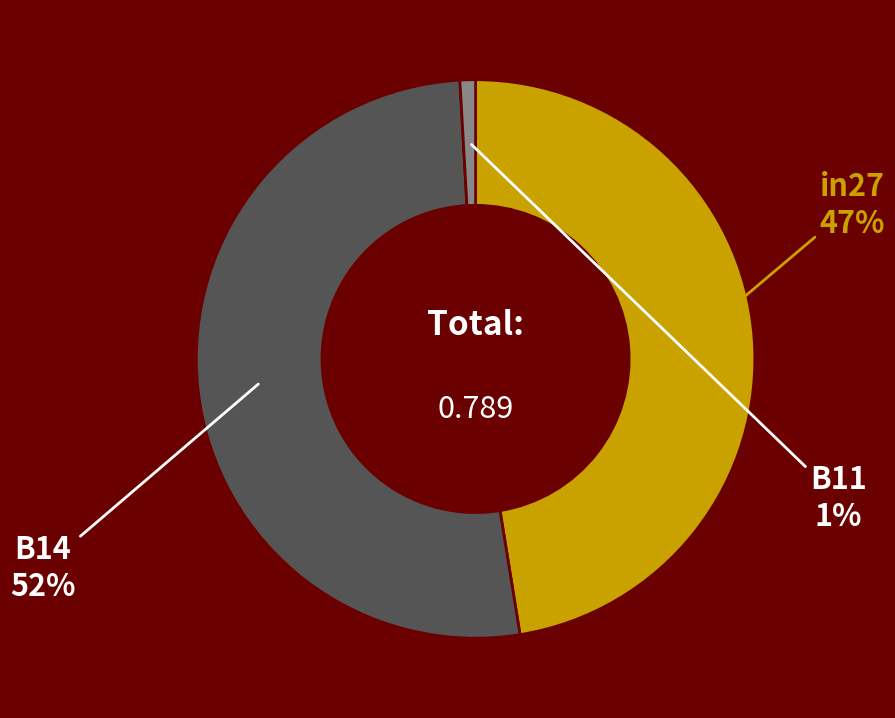

Is there any slice that represents more than half of the pie?

Yes